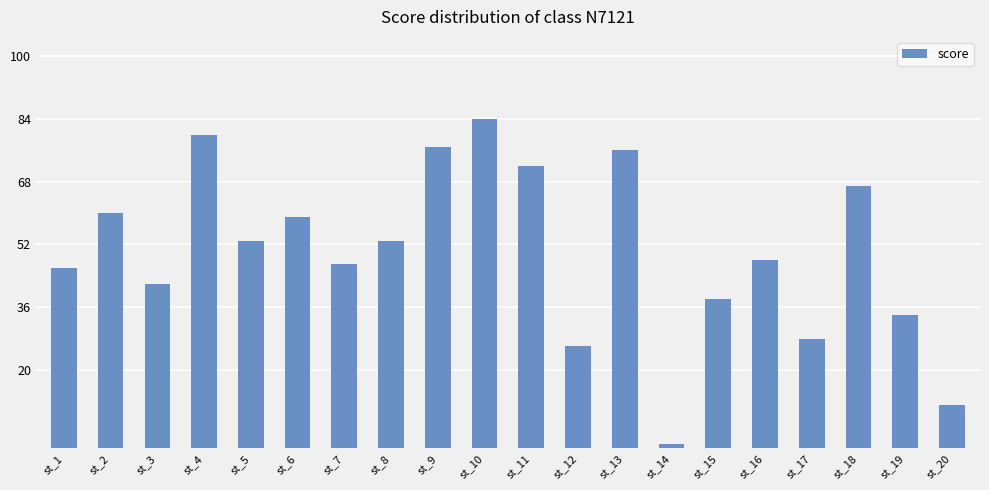

At which category does the chart reach its minimum across all series?

st_14